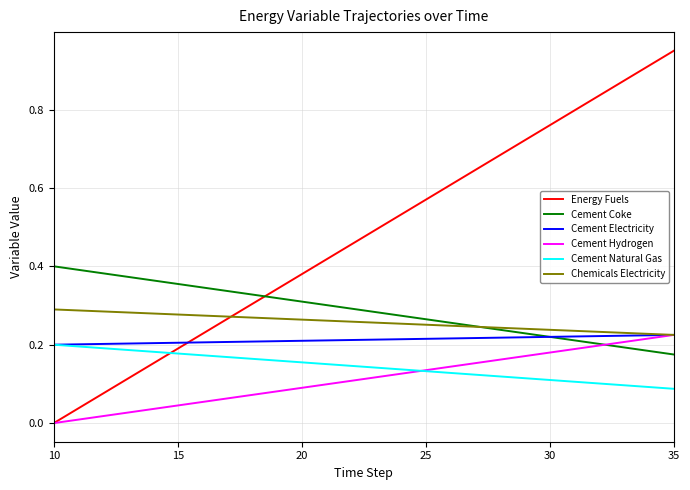

How many distinct data groups are displayed?

6